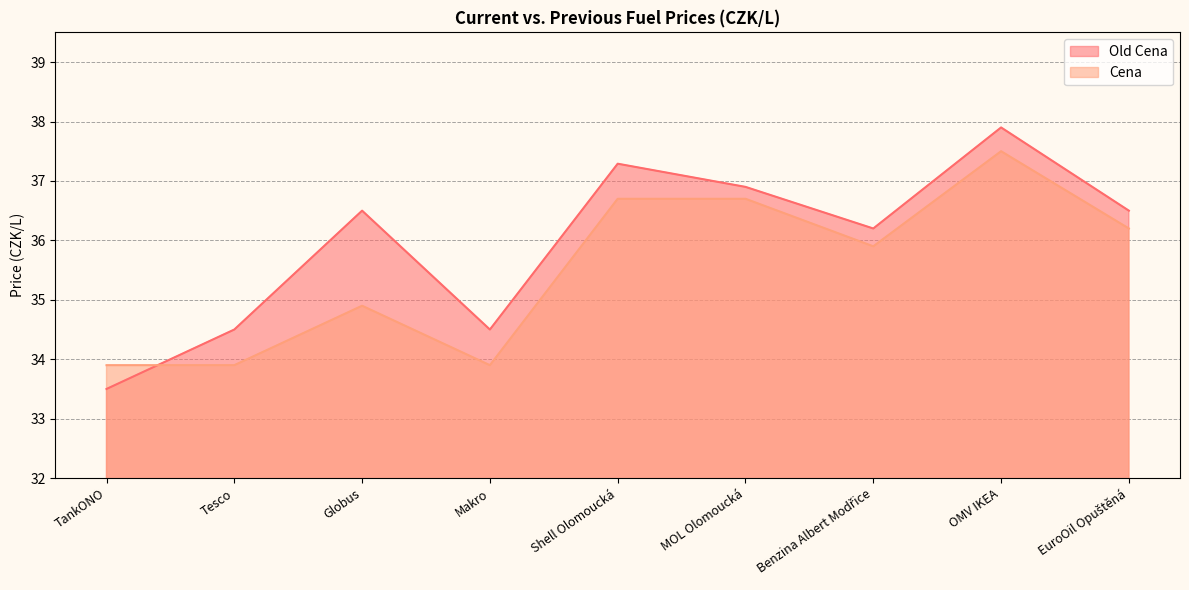

How many series are shown in this chart?

2